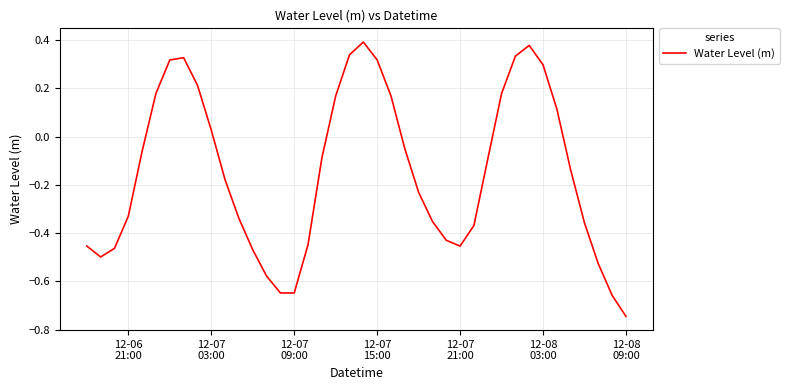

What is the difference between the maximum and minimum values?

1.1